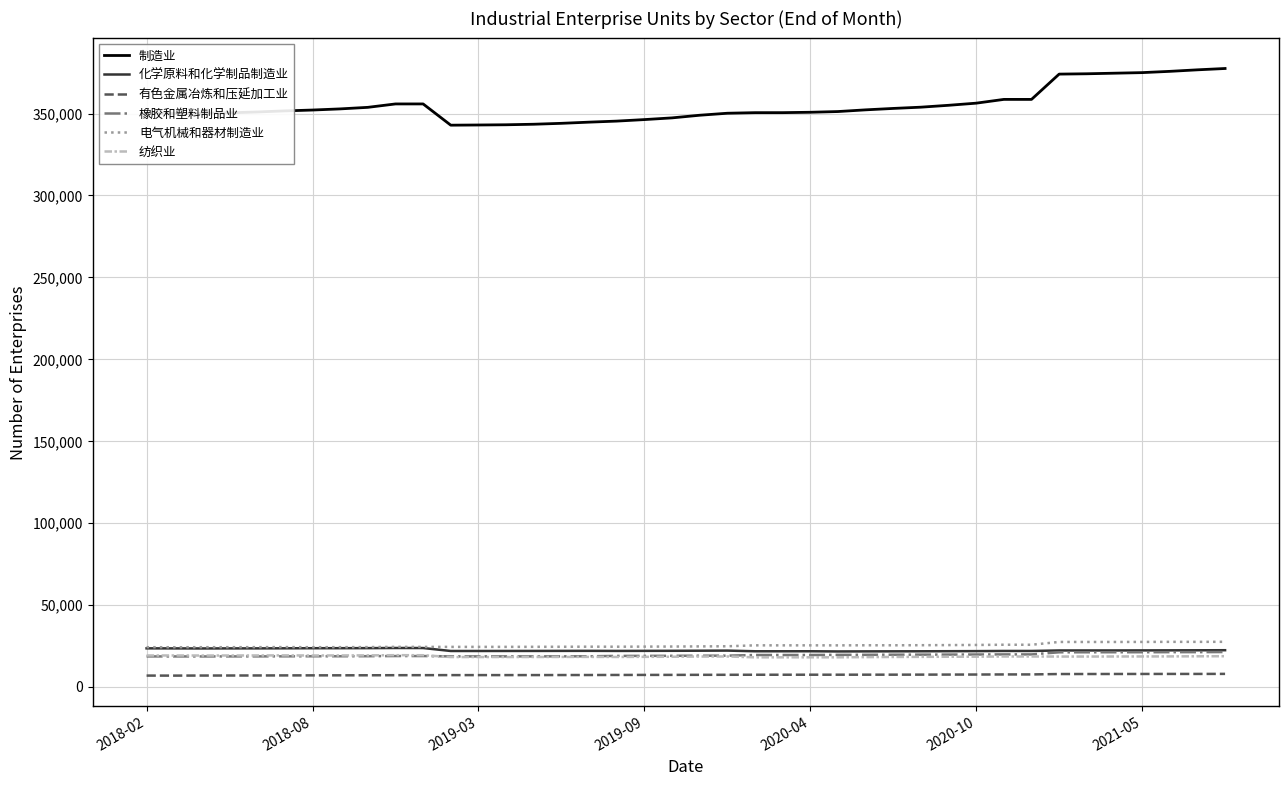

True or false: 制造业 and 电气机械和器材制造业 cross at least once.

False